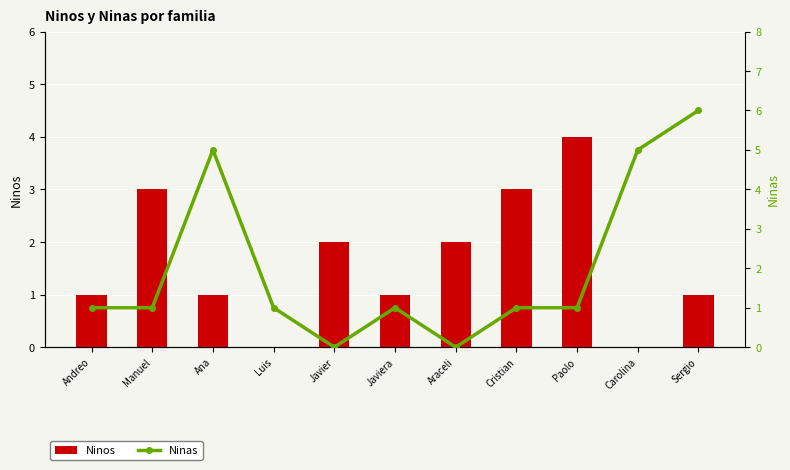

Rank the categories by Ninos value from highest to lowest.

Paolo, Manuel, Cristian, Javier, Araceli, Andreo, Ana, Javiera, Sergio, Luis, Carolina